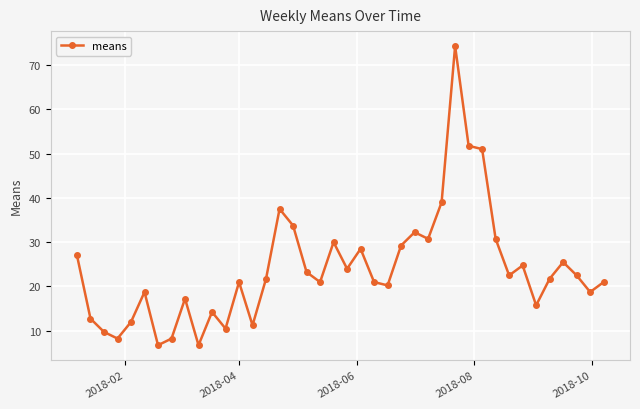

Count the number of data series in this chart.

1